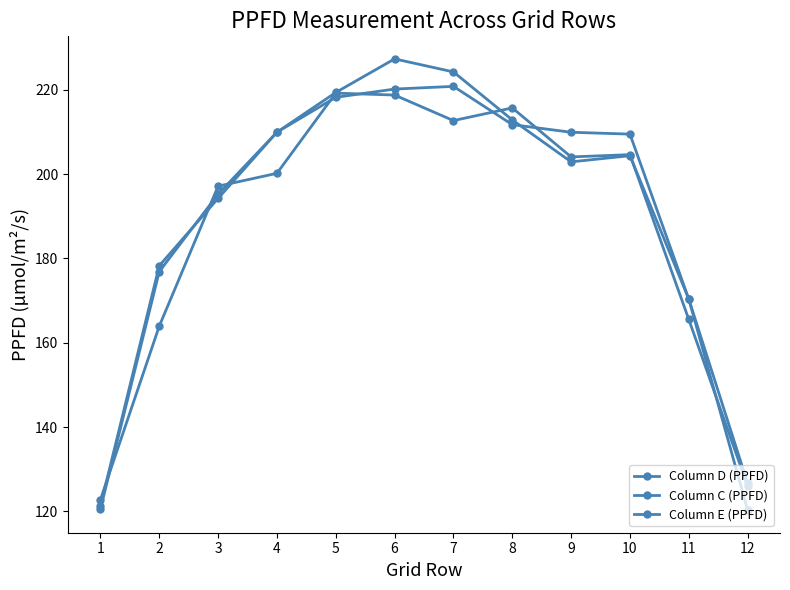

How many lines are shown in the chart?

3